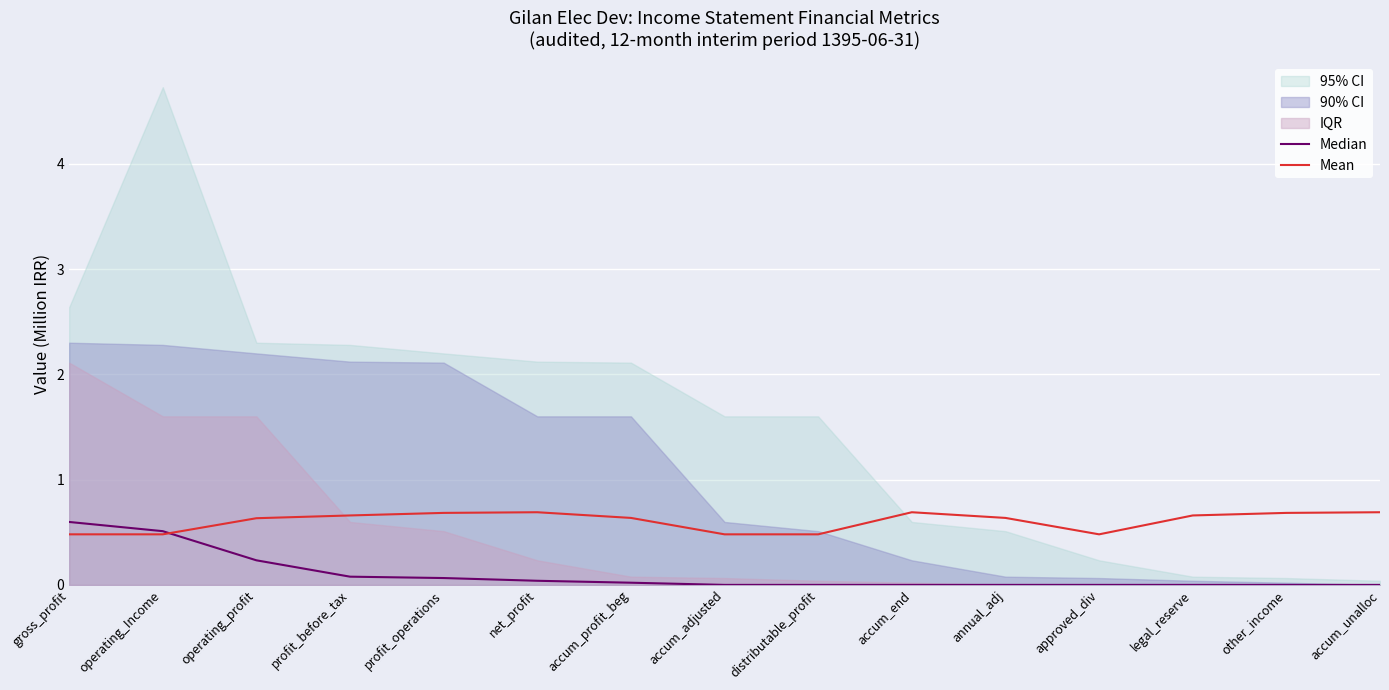

The Median series shows 0.3 at legal_reserve. True or false?

False